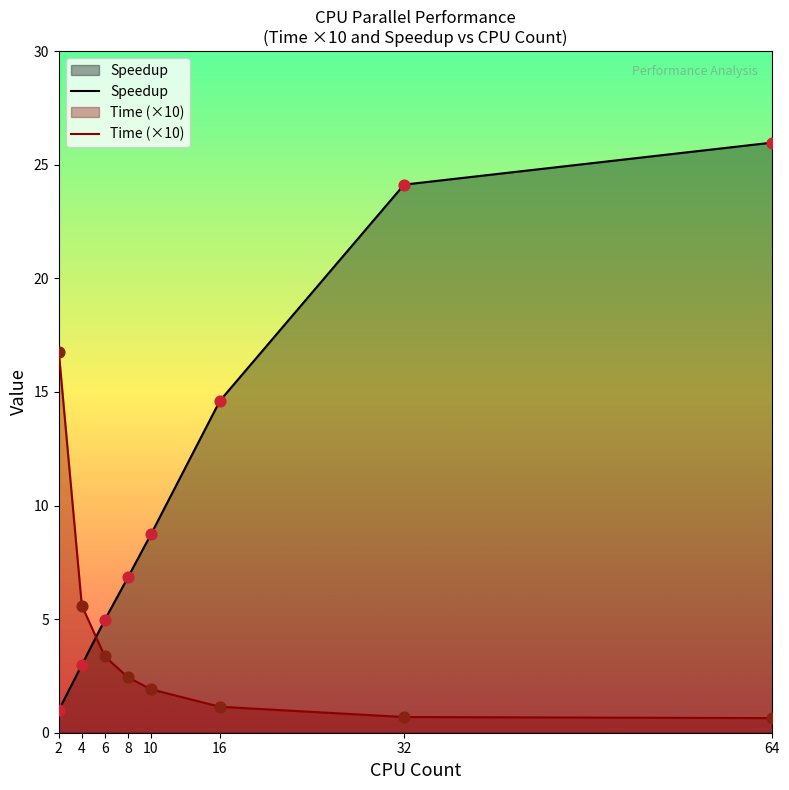

Which series has the widest spread of Y values?

Speedup